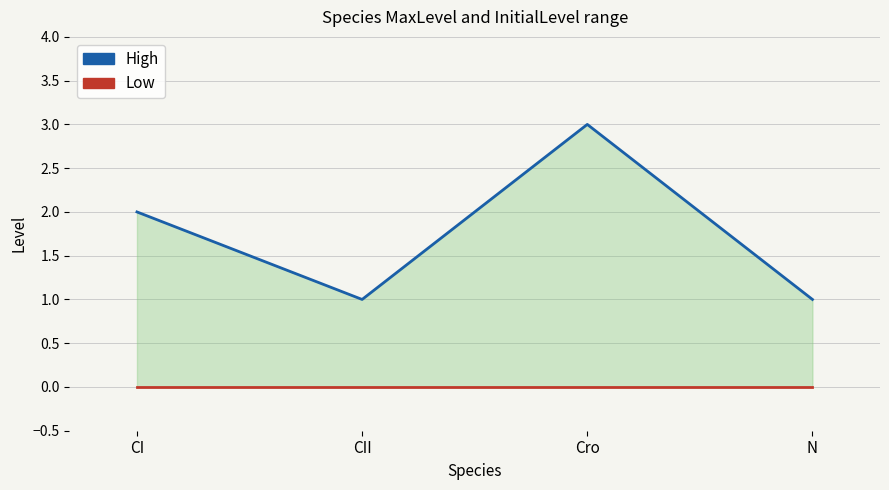

What is the difference between the High values at CII and CI?

1